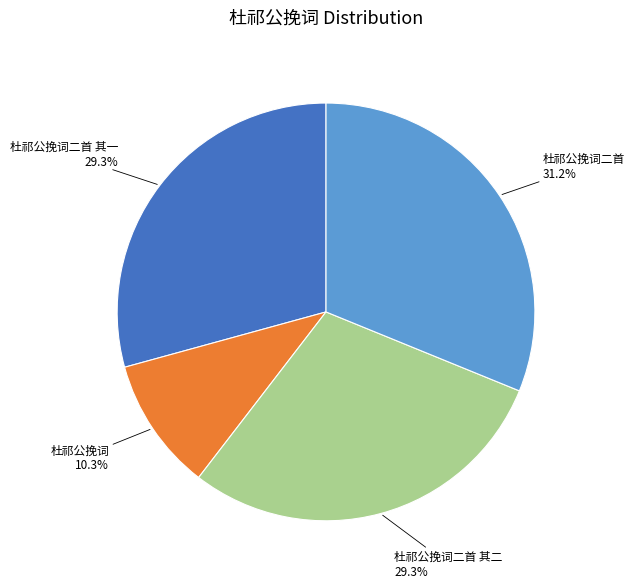

The 杜祁公挽词二首 slice represents 37% of the pie. True or false?

False